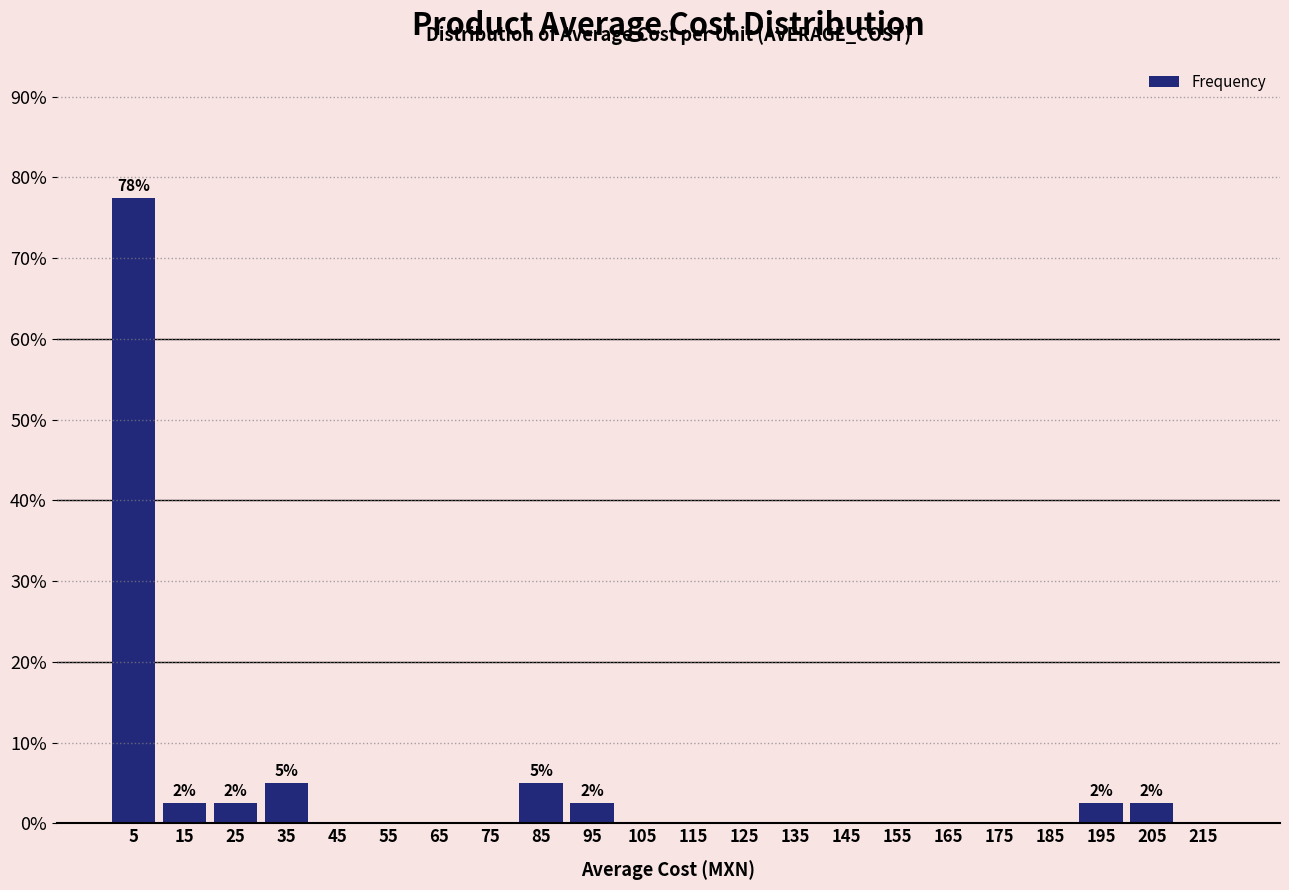

Which range on the x-axis has the tallest bar?

0 to 10